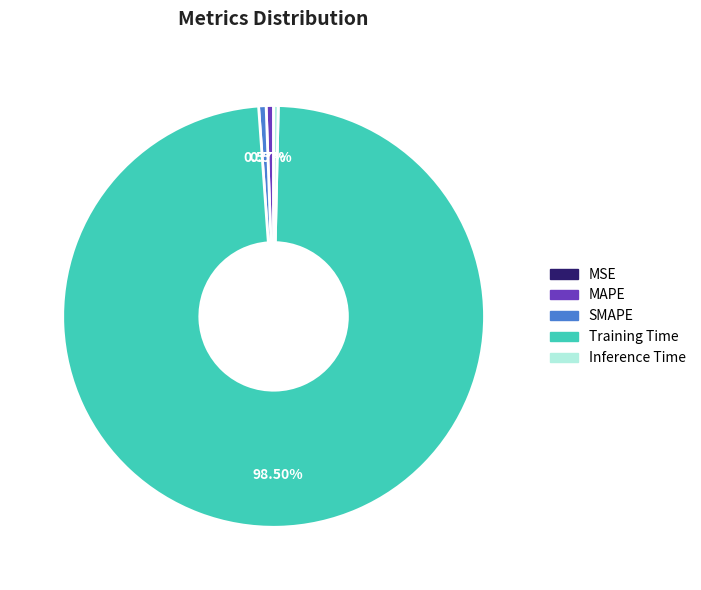

Does SMAPE account for over 50% of the chart?

No